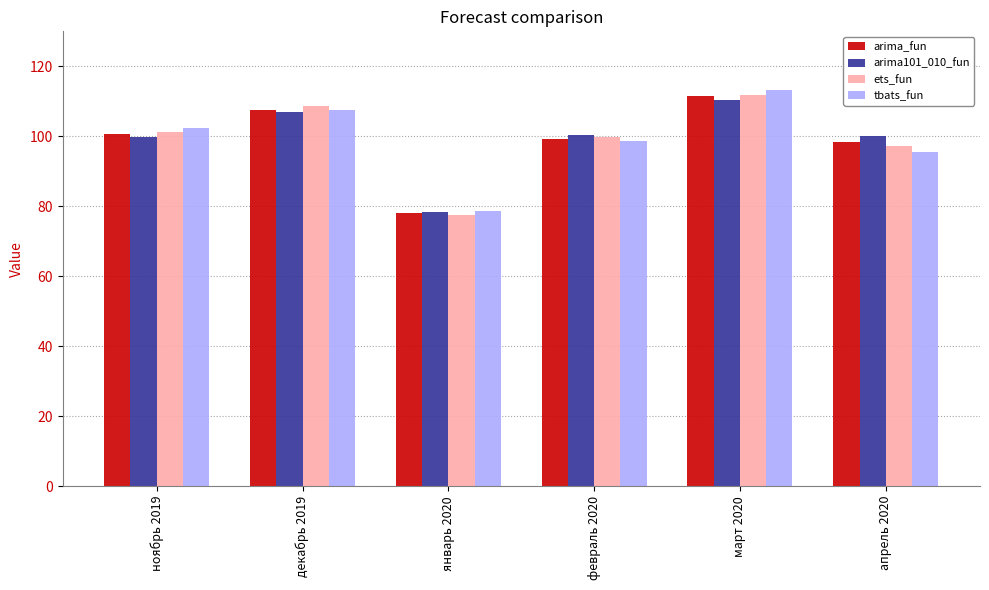

At which label does ets_fun first exceed 101?

ноябрь 2019